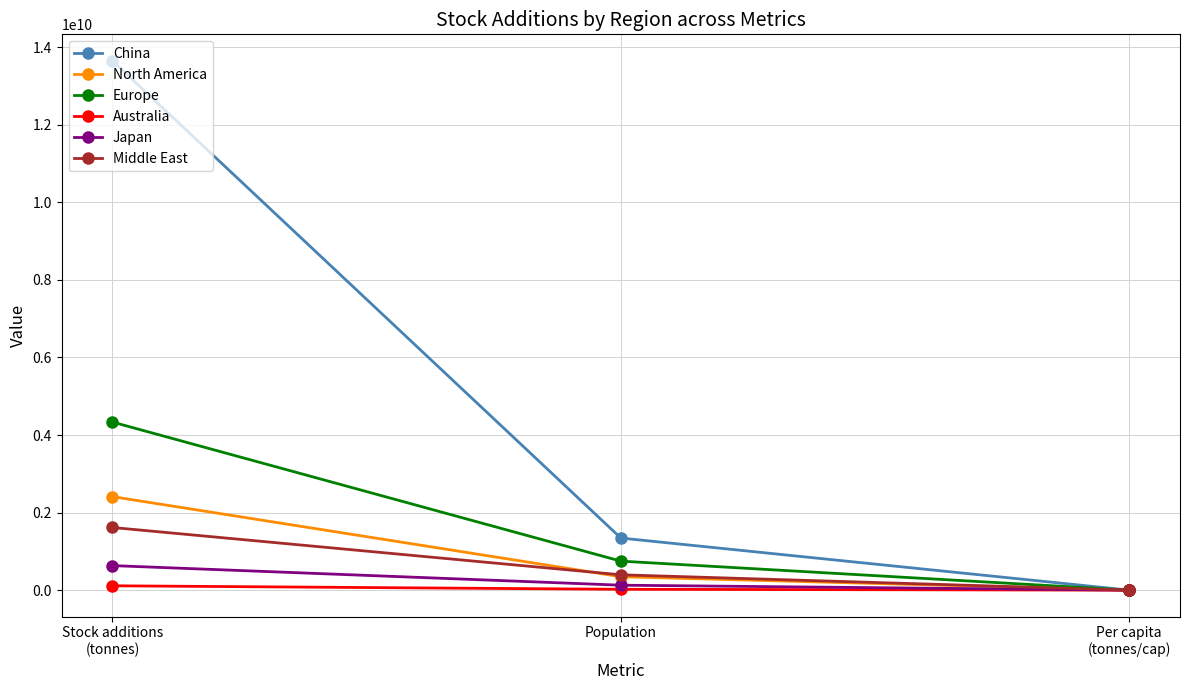

What is the value of the Europe point at the 1st from the left?

4334103792.1